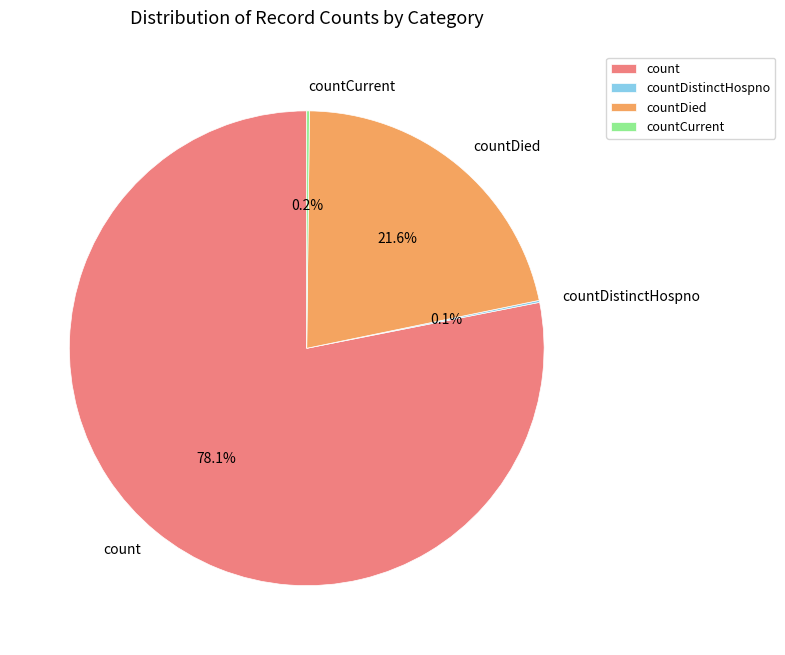

Which slice represents more than half of the pie?

count